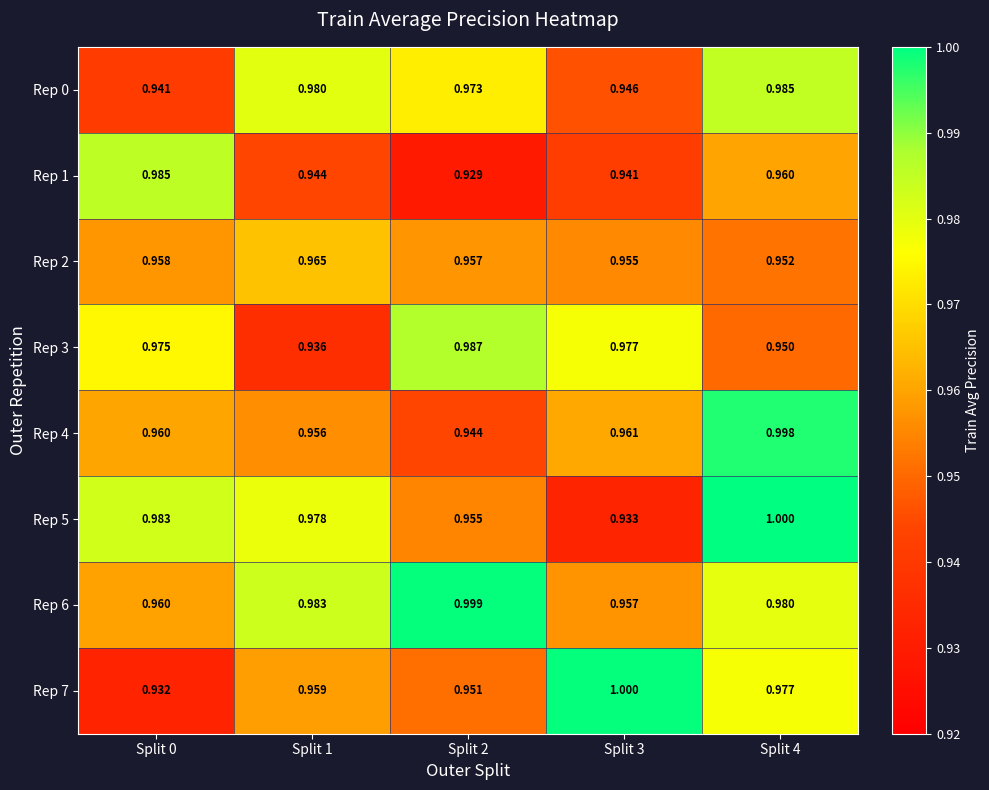

How many data points does each series have?

5